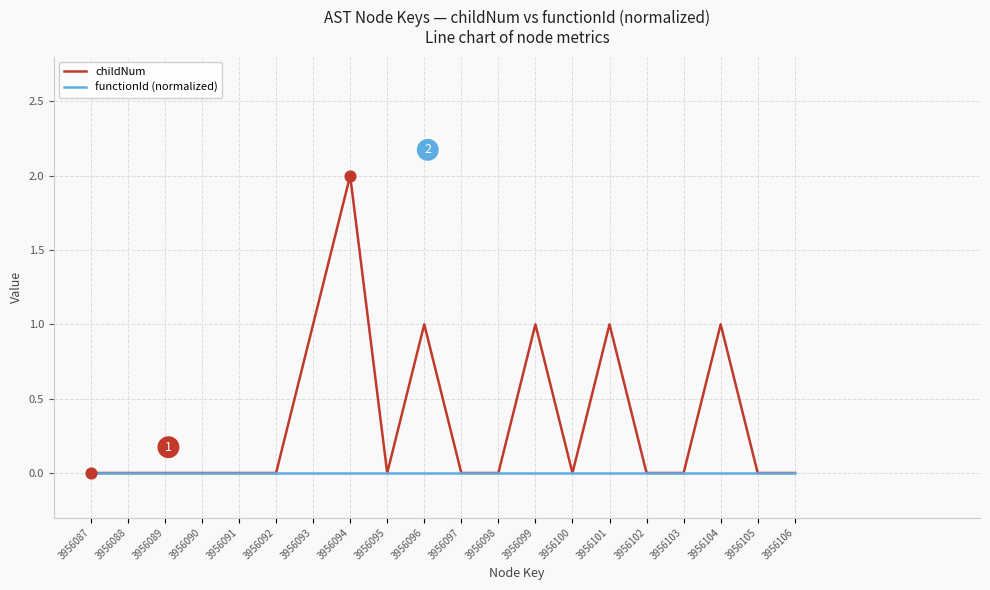

Which series has the widest spread of values?

childNum